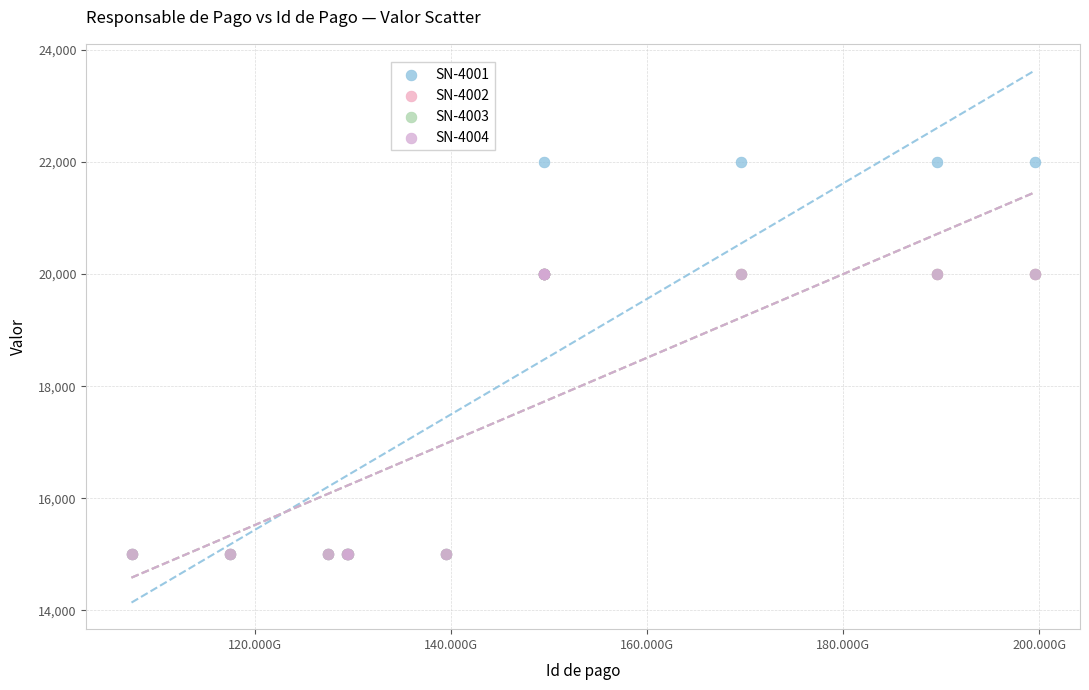

Which series contains the highest Y value?

SN-4001